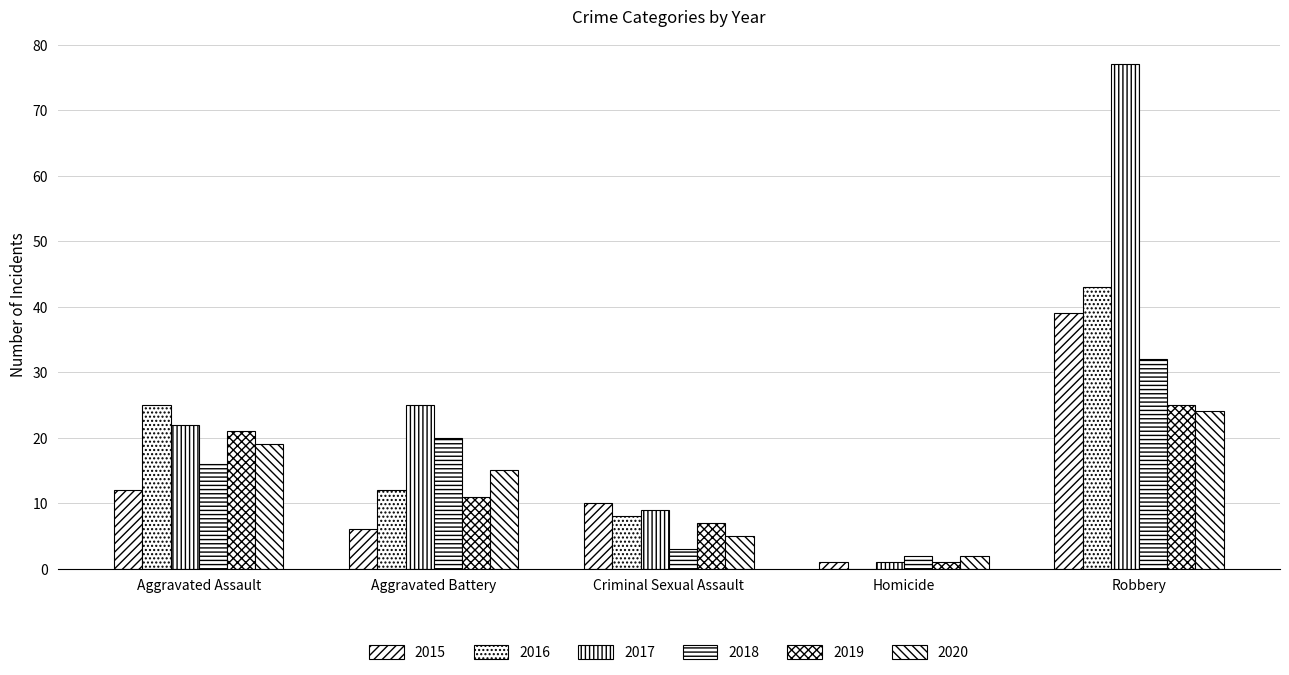

Rank the categories by 2020 value from lowest to highest.

Homicide, Criminal Sexual Assault, Aggravated Battery, Aggravated Assault, Robbery